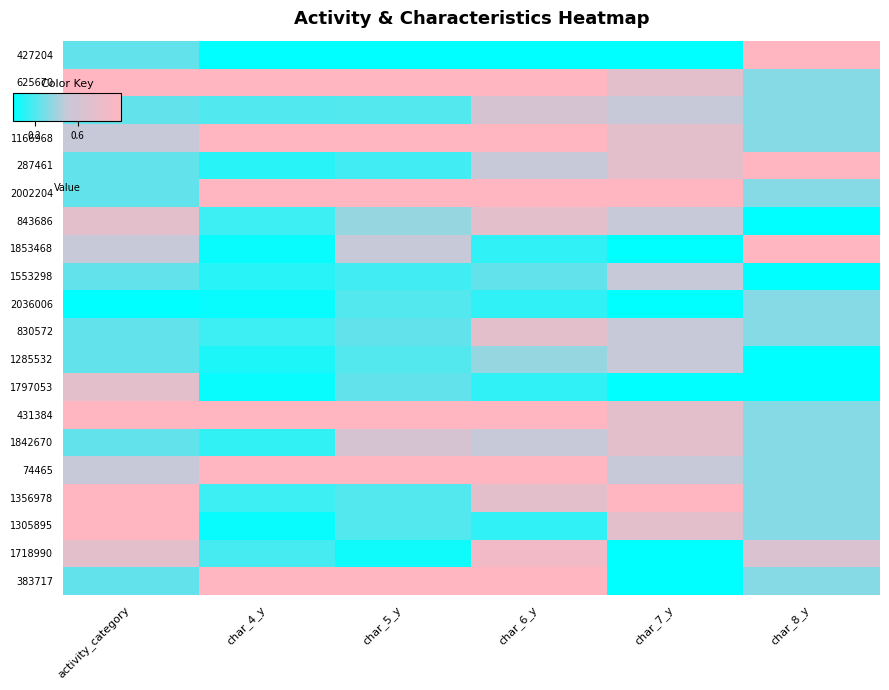

Reading left to right, what are all the values shown in this chart?

427204: activity_category=0.2	char_4_y=0.0	char_5_y=0.0	char_6_y=0.0	char_7_y=0.0	char_8_y=1.0
625670: activity_category=1.0	char_4_y=1.0	char_5_y=1.0	char_6_y=1.0	char_7_y=0.7	char_8_y=0.3
544222: activity_category=0.2	char_4_y=0.2	char_5_y=0.2	char_6_y=0.6	char_7_y=0.5	char_8_y=0.3
1166968: activity_category=0.5	char_4_y=1.0	char_5_y=1.0	char_6_y=1.0	char_7_y=0.7	char_8_y=0.3
287461: activity_category=0.2	char_4_y=0.1	char_5_y=0.2	char_6_y=0.5	char_7_y=0.7	char_8_y=1.0
2002204: activity_category=0.2	char_4_y=1.0	char_5_y=1.0	char_6_y=1.0	char_7_y=1.0	char_8_y=0.3
843686: activity_category=0.7	char_4_y=0.2	char_5_y=0.4	char_6_y=0.7	char_7_y=0.5	char_8_y=0.0
1853468: activity_category=0.5	char_4_y=0.0	char_5_y=0.5	char_6_y=0.1	char_7_y=0.0	char_8_y=1.0
1553298: activity_category=0.2	char_4_y=0.1	char_5_y=0.2	char_6_y=0.2	char_7_y=0.5	char_8_y=0.0
2036006: activity_category=0.0	char_4_y=0.0	char_5_y=0.2	char_6_y=0.1	char_7_y=0.0	char_8_y=0.3
830572: activity_category=0.2	char_4_y=0.2	char_5_y=0.2	char_6_y=0.7	char_7_y=0.5	char_8_y=0.3
1285532: activity_category=0.2	char_4_y=0.1	char_5_y=0.2	char_6_y=0.4	char_7_y=0.5	char_8_y=0.0
1797053: activity_category=0.7	char_4_y=0.0	char_5_y=0.2	char_6_y=0.1	char_7_y=0.0	char_8_y=0.0
431384: activity_category=1.0	char_4_y=1.0	char_5_y=1.0	char_6_y=1.0	char_7_y=0.7	char_8_y=0.3
1842670: activity_category=0.2	char_4_y=0.1	char_5_y=0.6	char_6_y=0.5	char_7_y=0.7	char_8_y=0.3
74465: activity_category=0.5	char_4_y=1.0	char_5_y=1.0	char_6_y=1.0	char_7_y=0.5	char_8_y=0.3
1356978: activity_category=1.0	char_4_y=0.2	char_5_y=0.2	char_6_y=0.7	char_7_y=1.0	char_8_y=0.3
1305895: activity_category=1.0	char_4_y=0.0	char_5_y=0.2	char_6_y=0.1	char_7_y=0.7	char_8_y=0.3
1718990: activity_category=0.7	char_4_y=0.2	char_5_y=0.0	char_6_y=0.9	char_7_y=0.0	char_8_y=0.7
383717: activity_category=0.2	char_4_y=1.0	char_5_y=1.0	char_6_y=1.0	char_7_y=0.0	char_8_y=0.3